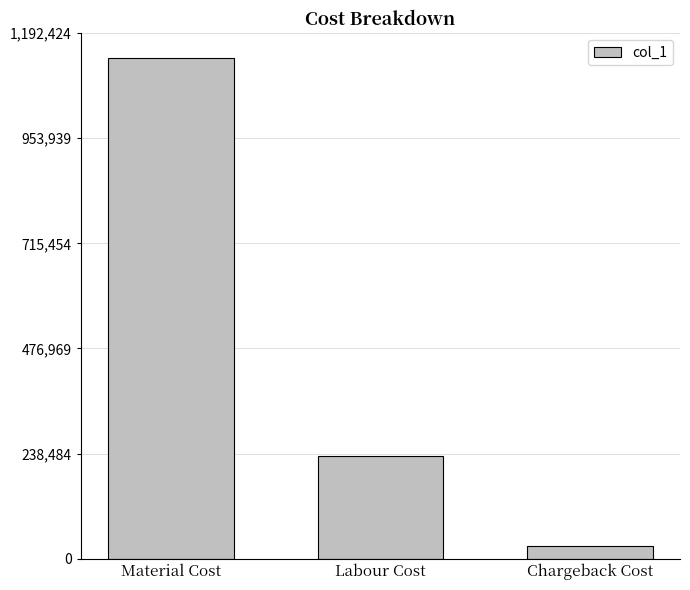

The value at Chargeback Cost is 30000.0. True or false?

True